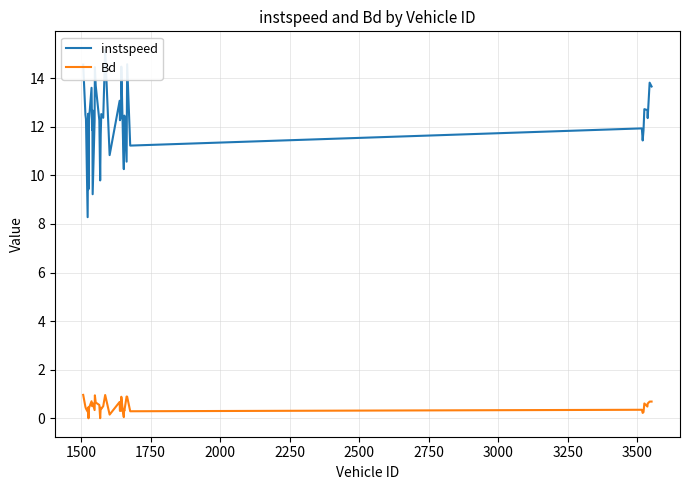

Reading left to right, extract all data points from this chart.

instspeed: 14.6	12.5	12.3	8.3	12.5	9.4	12.3	13.6	11.9	12.7	9.2	12.2	14.4	13.7	12.3	9.8	11.7	12.5	12.4	15.2	10.8	13.1	12.3	12.4	14.5	11.5	10.3	12.1	12.5	10.6	14.6	11.2	11.9	11.4	11.8	12.7	12.7	12.4	13.8	13.7
Bd: 1.0	0.5	0.4	0.3	0.5	0.0	0.4	0.7	0.5	0.6	0.6	0.3	0.9	0.7	0.6	0.0	0.4	0.4	0.5	1.0	0.2	0.7	0.3	0.3	0.9	0.2	0.1	0.3	0.3	0.9	0.9	0.3	0.4	0.2	0.3	0.6	0.5	0.6	0.7	0.7